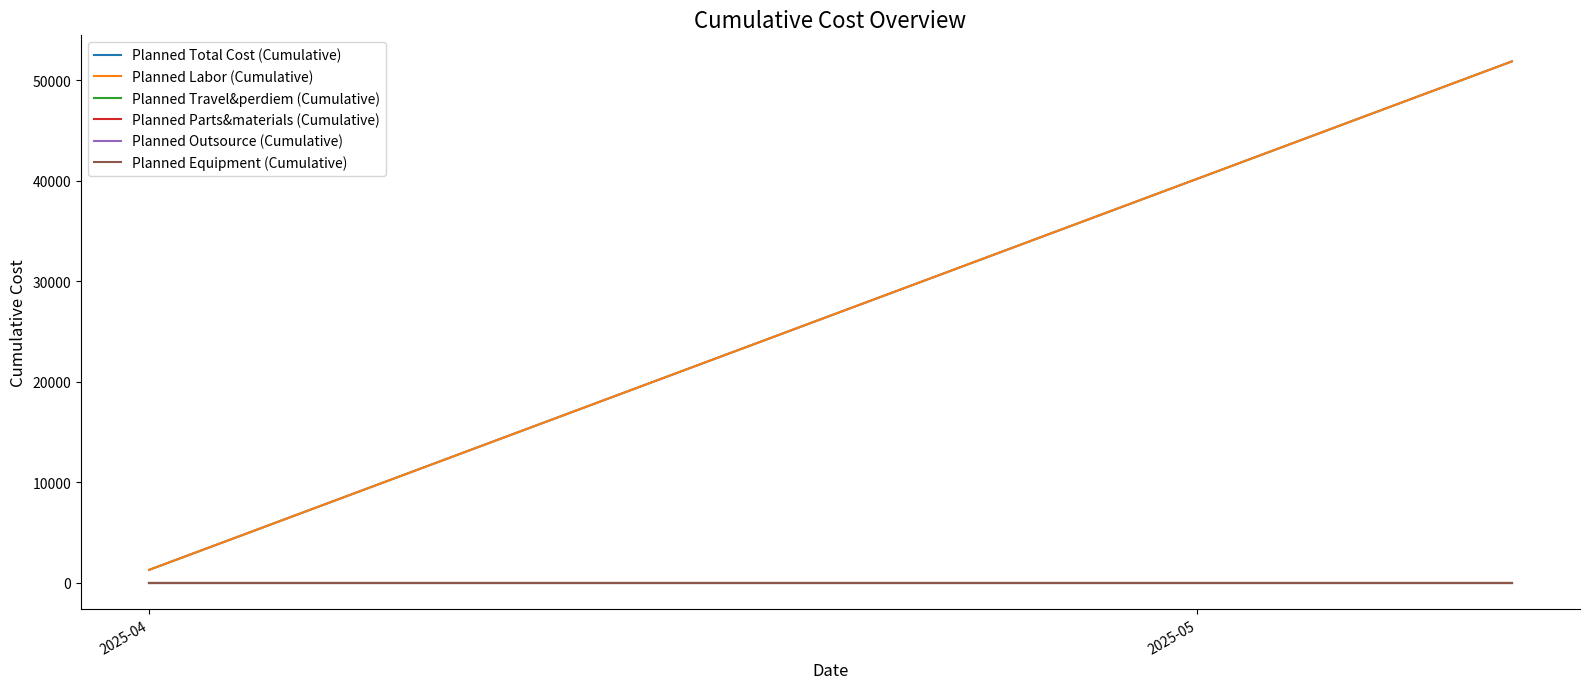

Which series has the largest total across all categories?

Planned Total Cost (Cumulative)